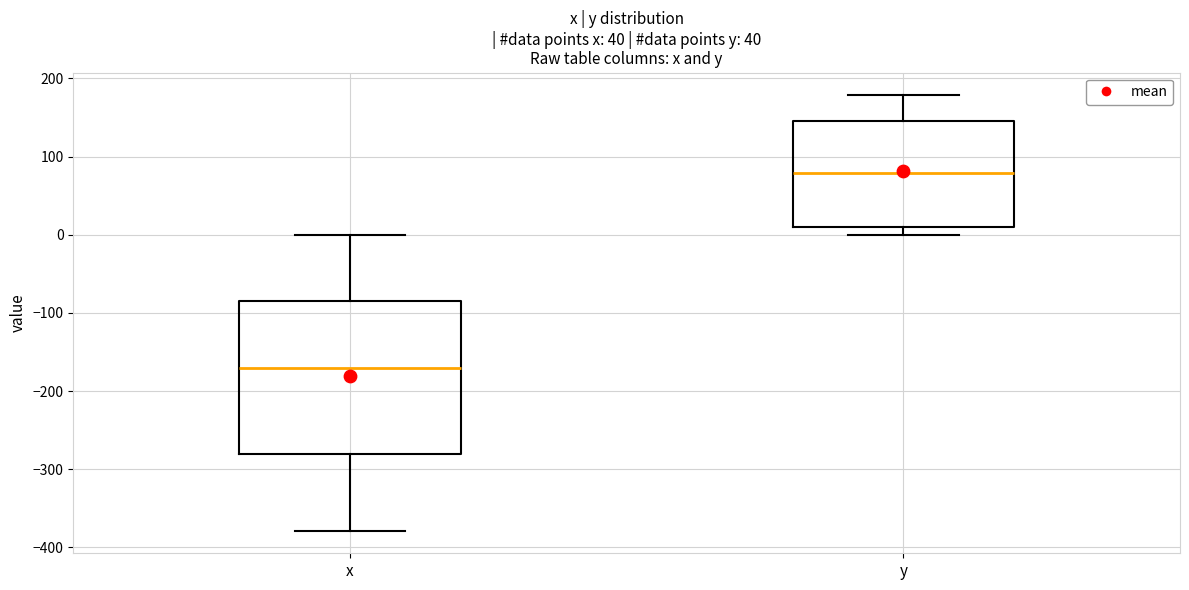

Where does the median line of the box for x sit on the y-axis? The values are not printed on the chart, so give them approximately, as read against the axis.

-170